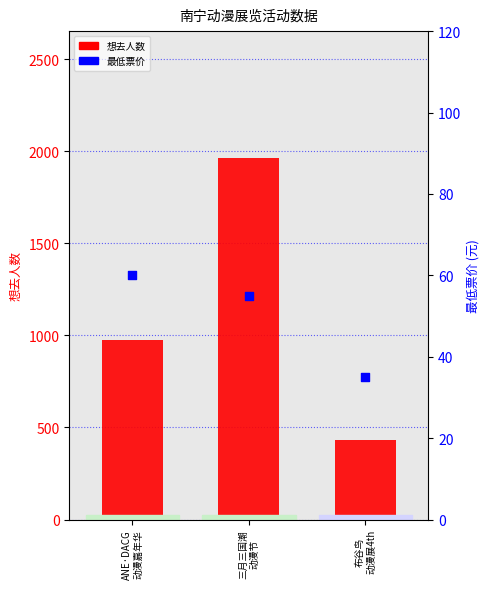

Which series contains the lowest Y value?

最低票价